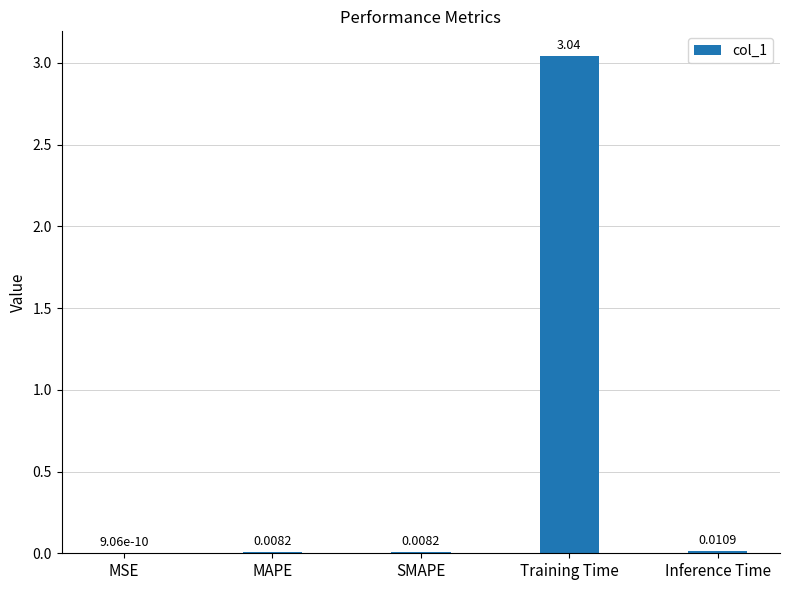

What is the sum of all values?

3.1